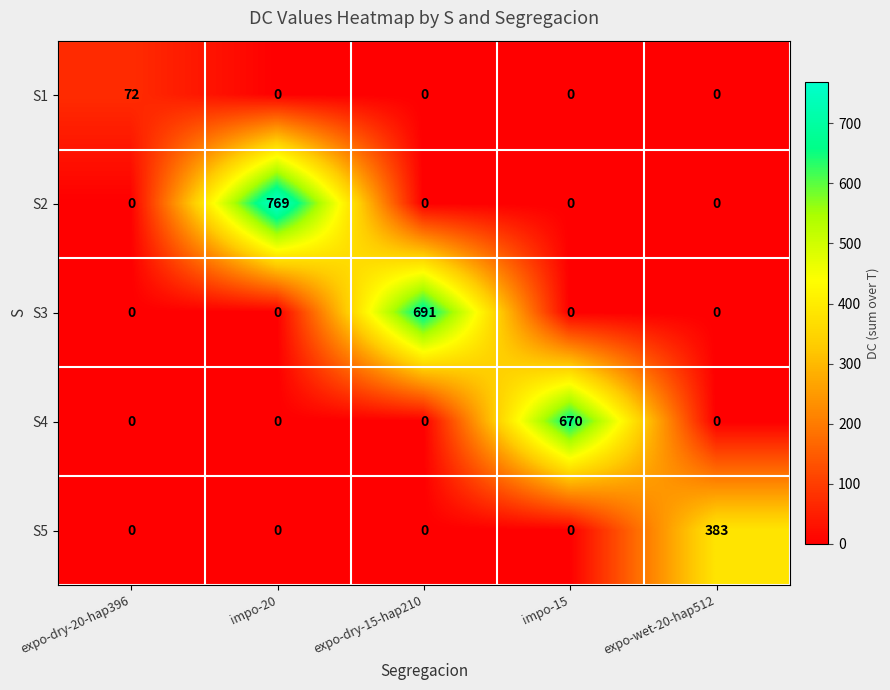

Which series has the largest range (max minus min)?

S2